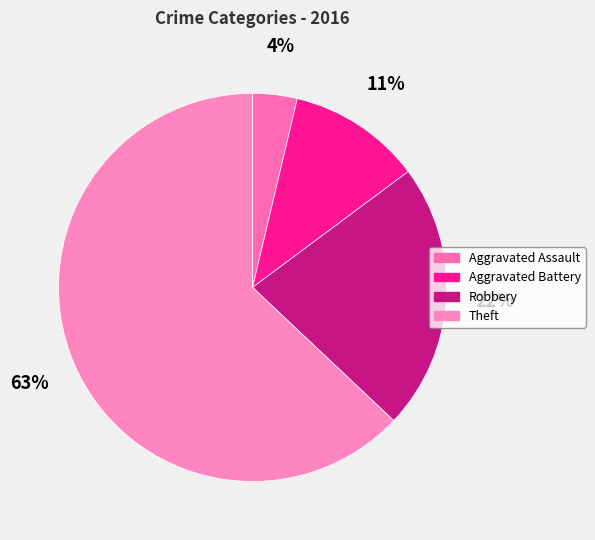

Is the sum of Robbery and Theft greater than half?

Yes